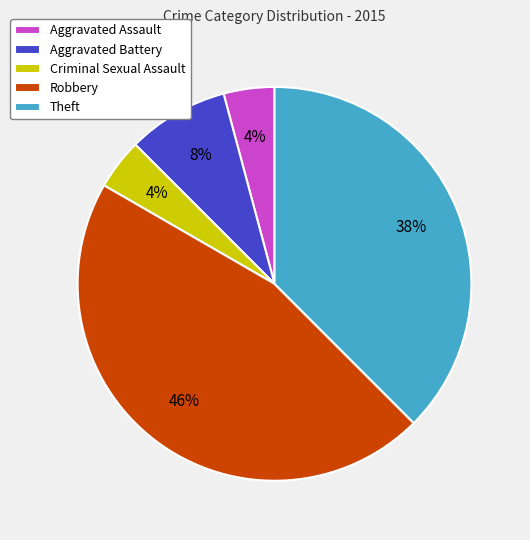

What is the ratio of the value at Aggravated Battery to the value at Aggravated Assault?

2.0